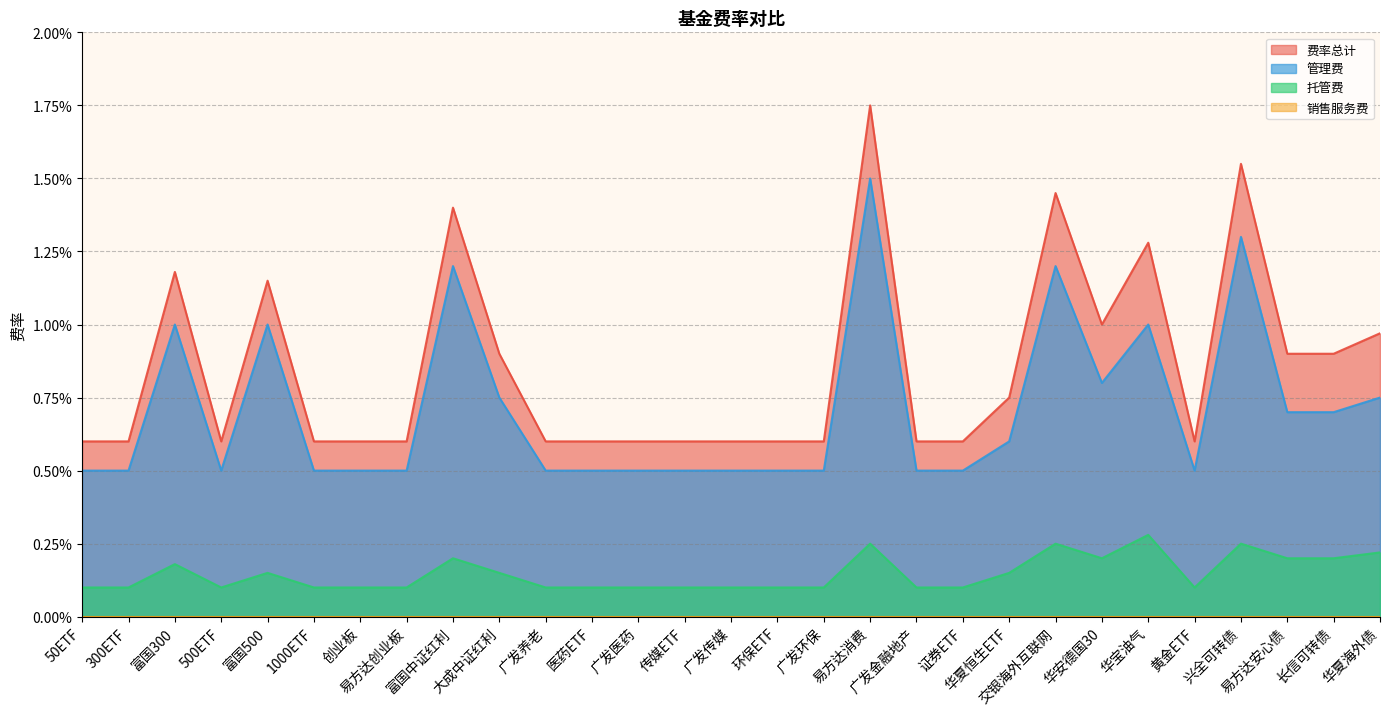

Does the chart have visible grid lines?

Yes